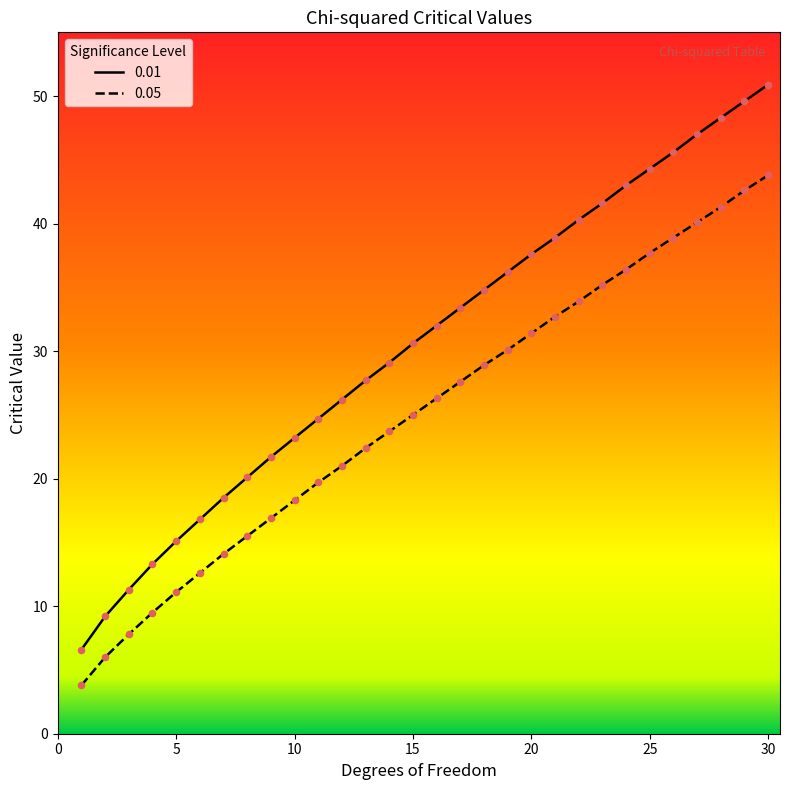

Which series has the largest Y range (max minus min)?

0.01